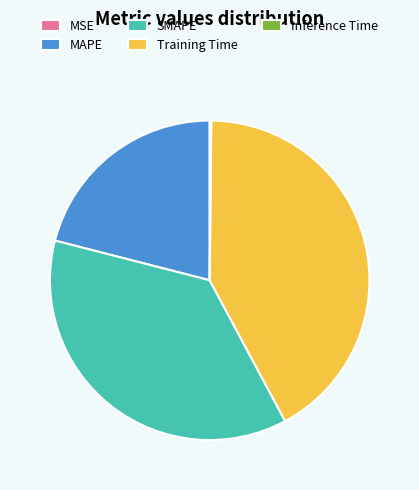

The Training Time slice represents 51% of the pie. True or false?

False